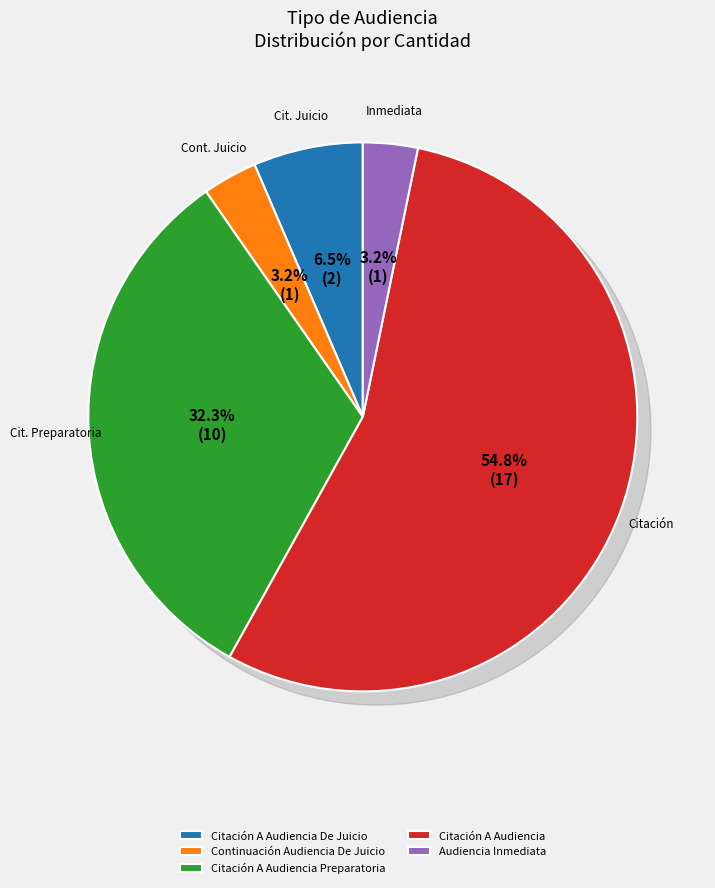

To the nearest percent, what is the difference between the Citación A Audiencia Preparatoria and Audiencia Inmediata slice percentages?

29%